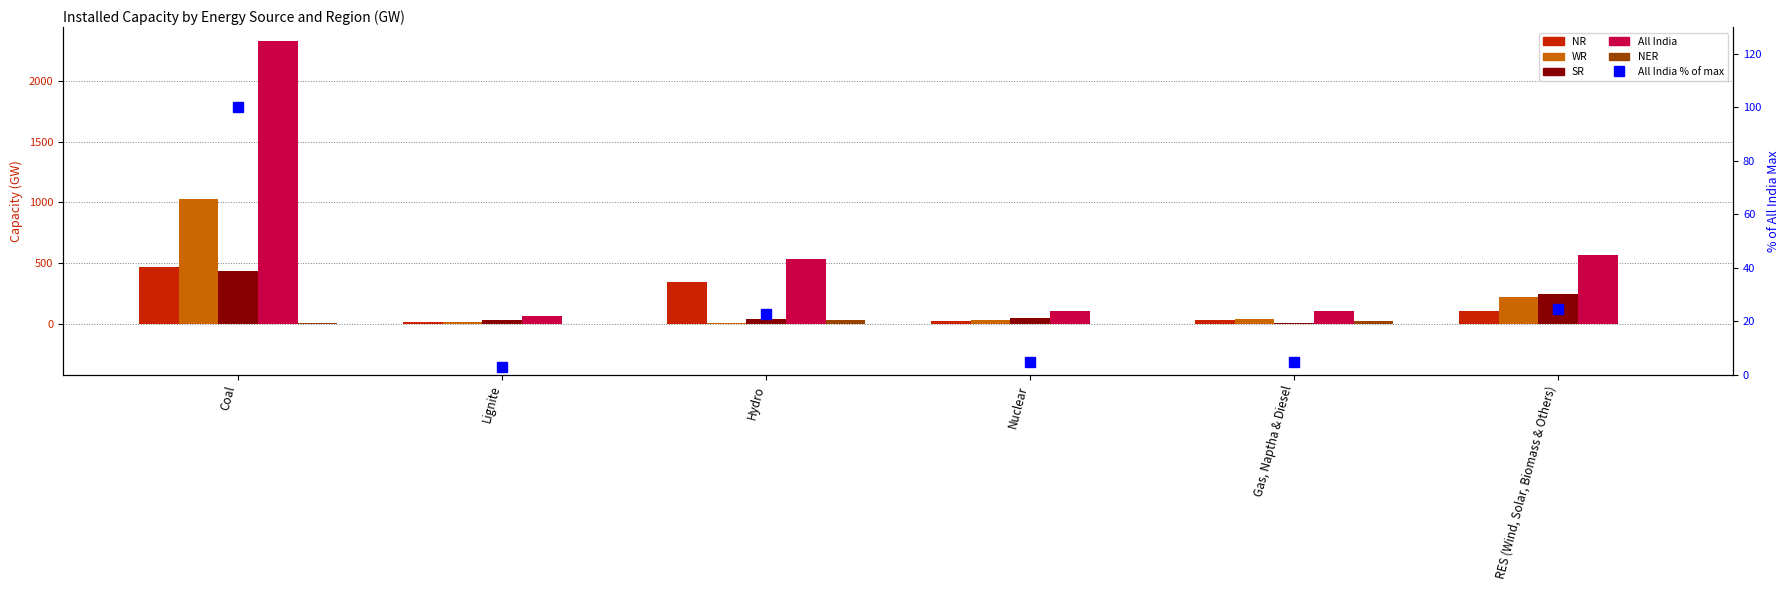

The value of NER at Gas, Naptha & Diesel is 8. True or false?

False